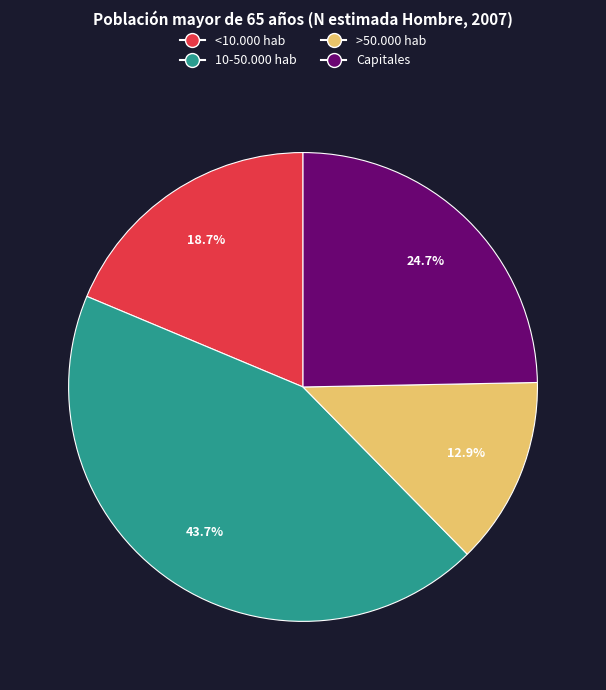

Is there any slice that represents more than half of the pie?

No